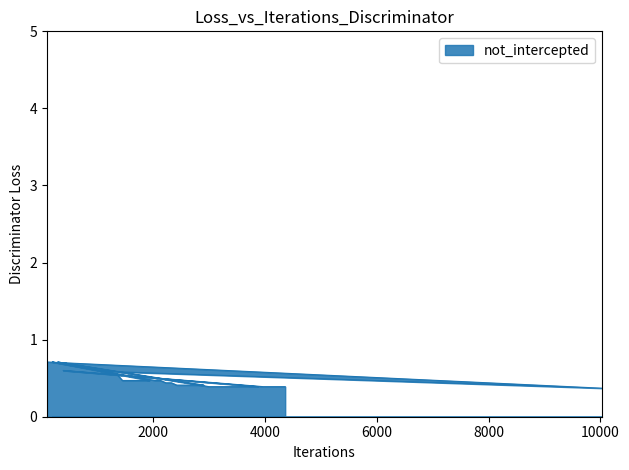

How many categories are shown in the chart?

40